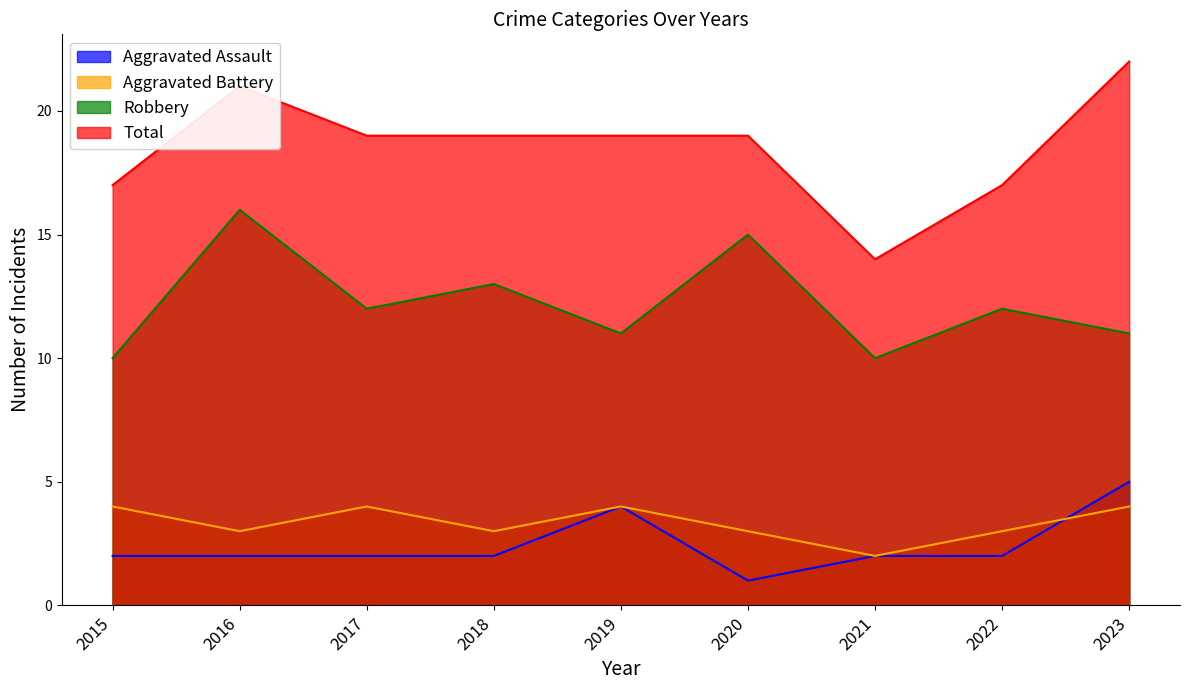

True or false: Aggravated Assault and Robbery intersect in this chart.

False